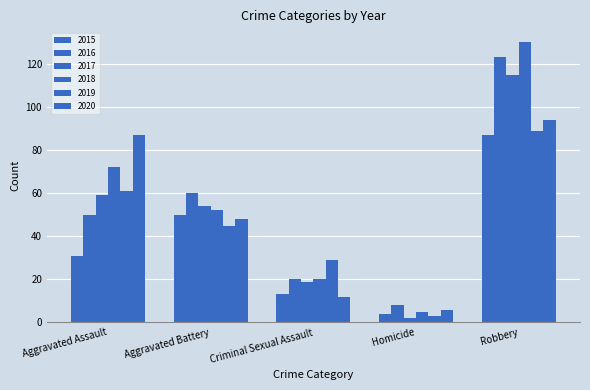

What position from the left is Aggravated Assault?

1